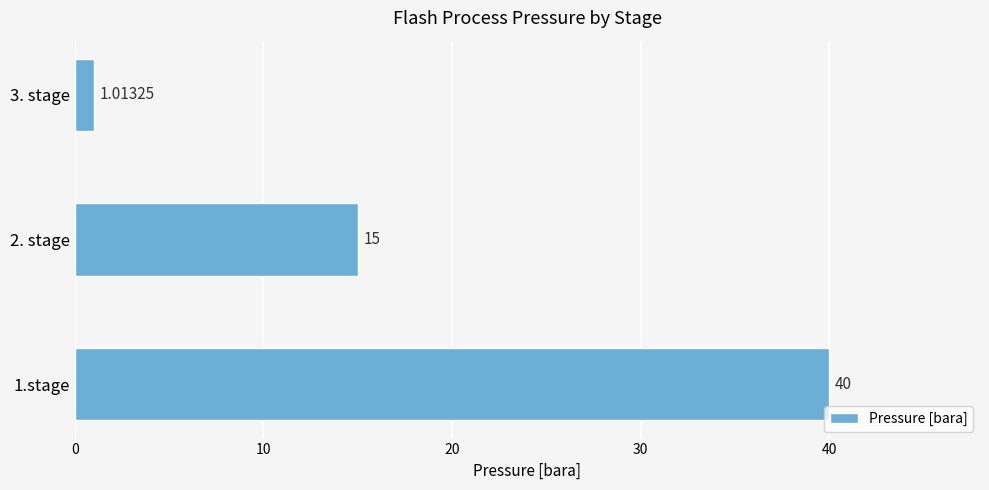

Which category has the lowest value across all series?

3. stage